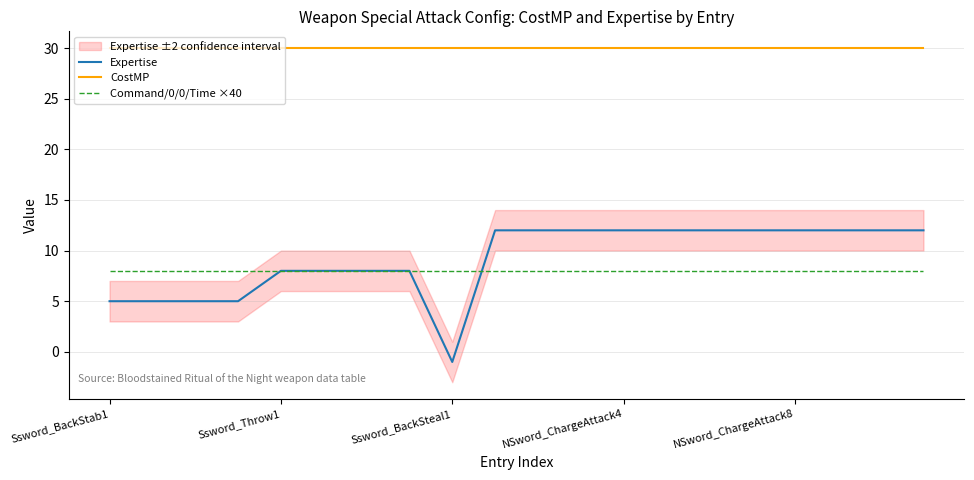

What is the sum of all CostMP values?

600